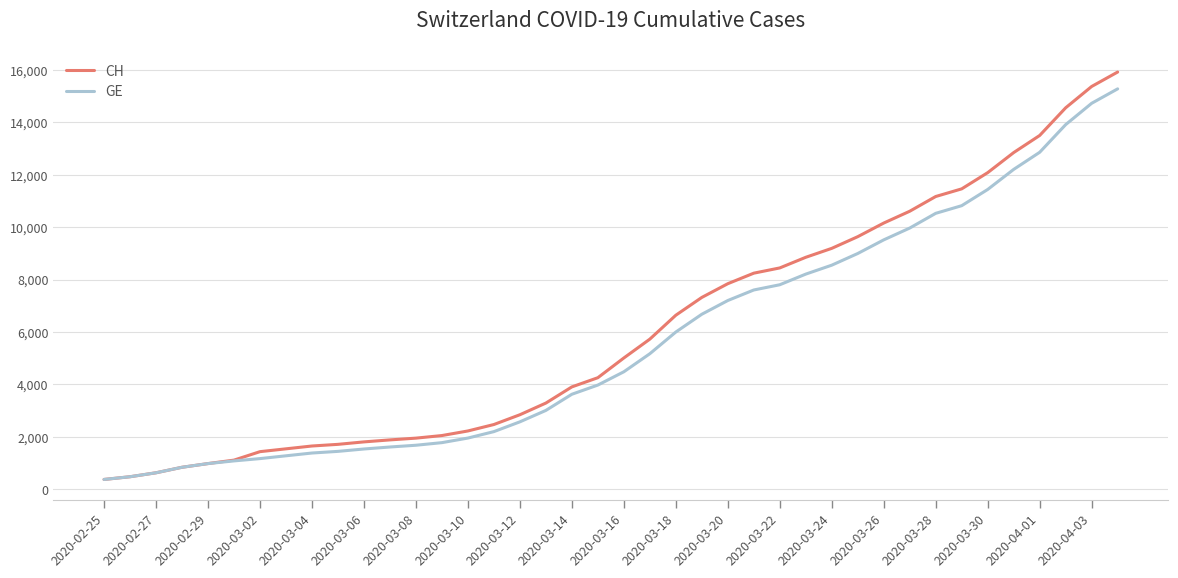

What is the sum of all CH values?

242133